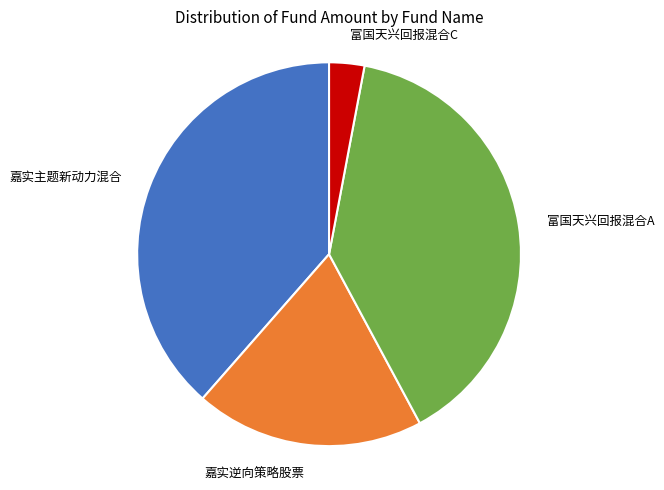

Does any single category account for the majority?

No